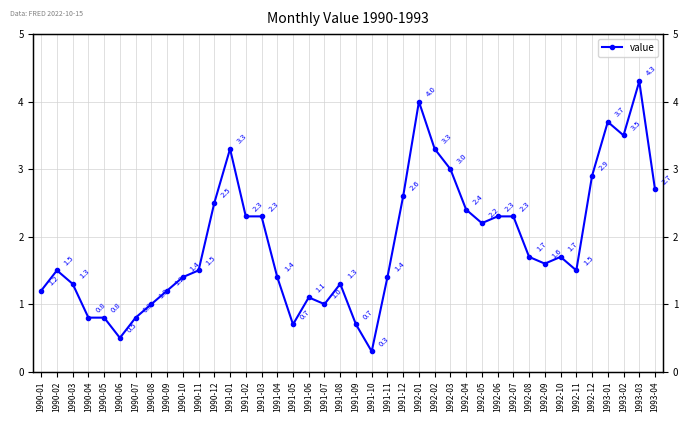

What is the approximate value at 1990-06?

0.5